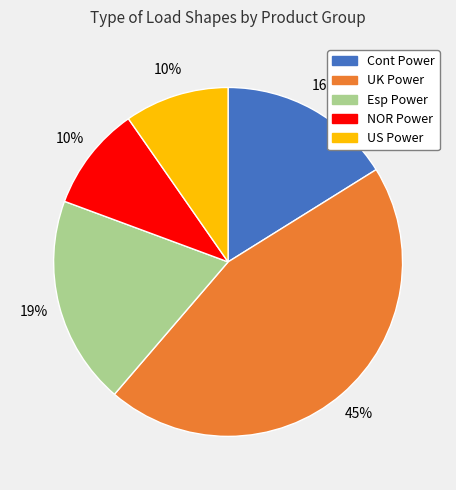

Which has a higher value, Esp Power or UK Power?

UK Power